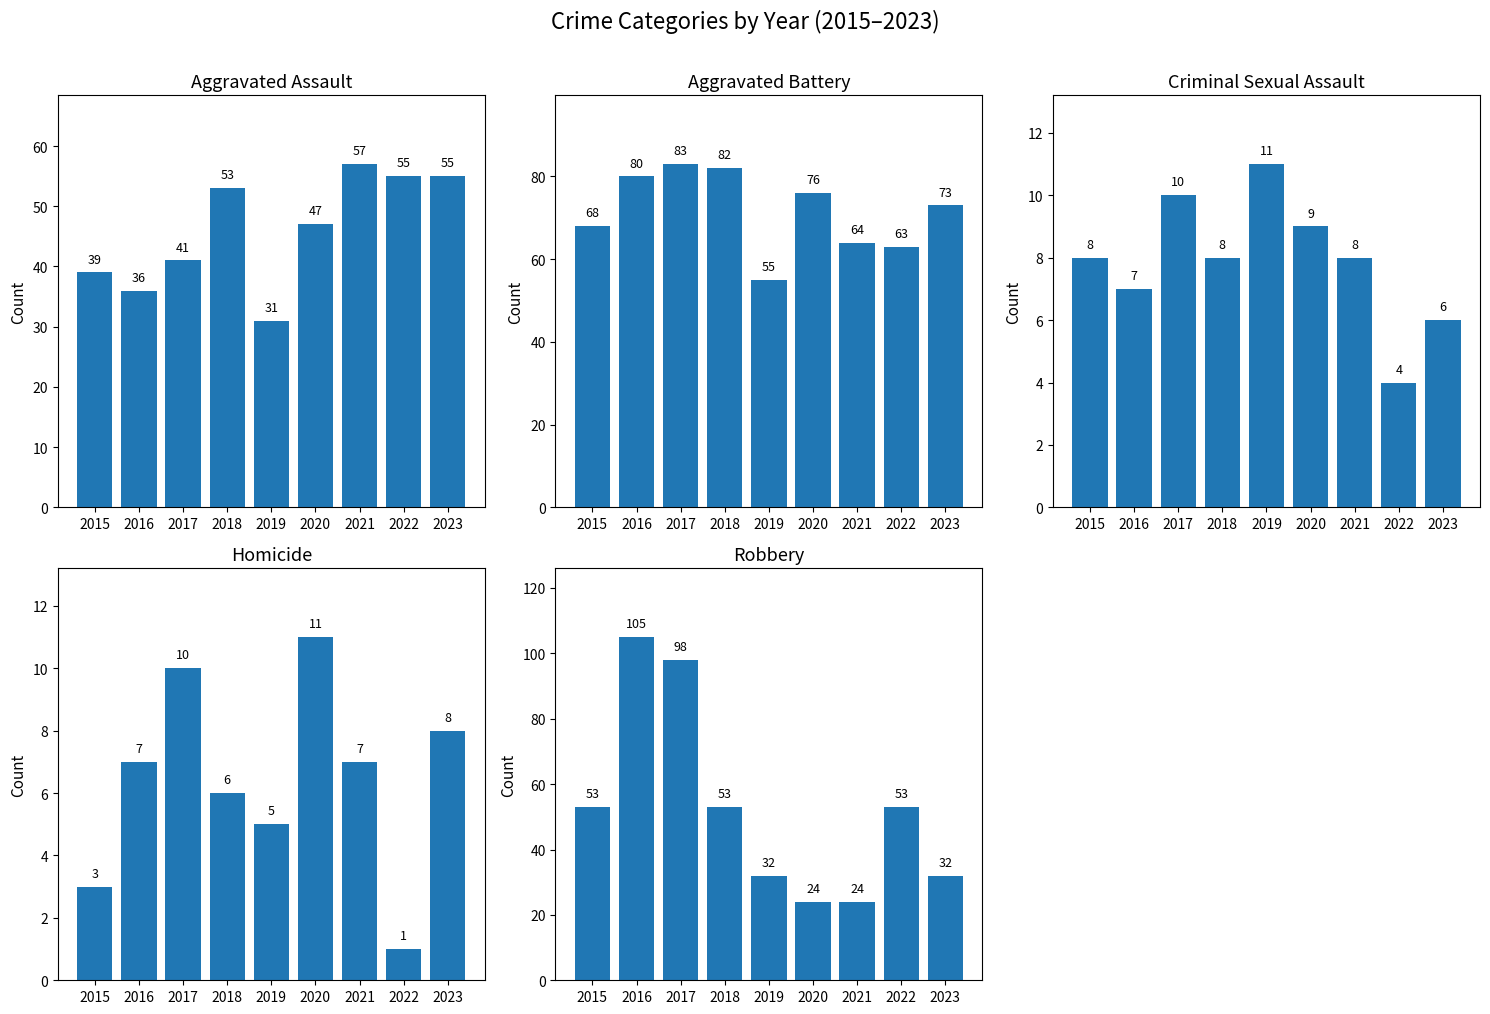

Which series has the largest total across all categories?

Aggravated Battery